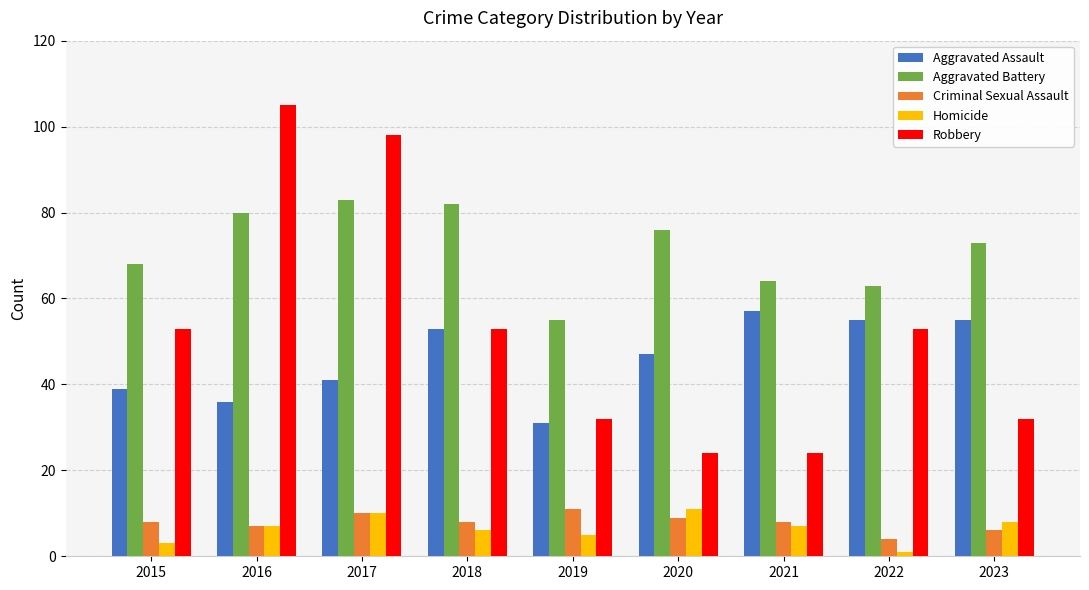

What are all the series names shown in the legend?

Aggravated Assault, Aggravated Battery, Criminal Sexual Assault, Homicide, Robbery